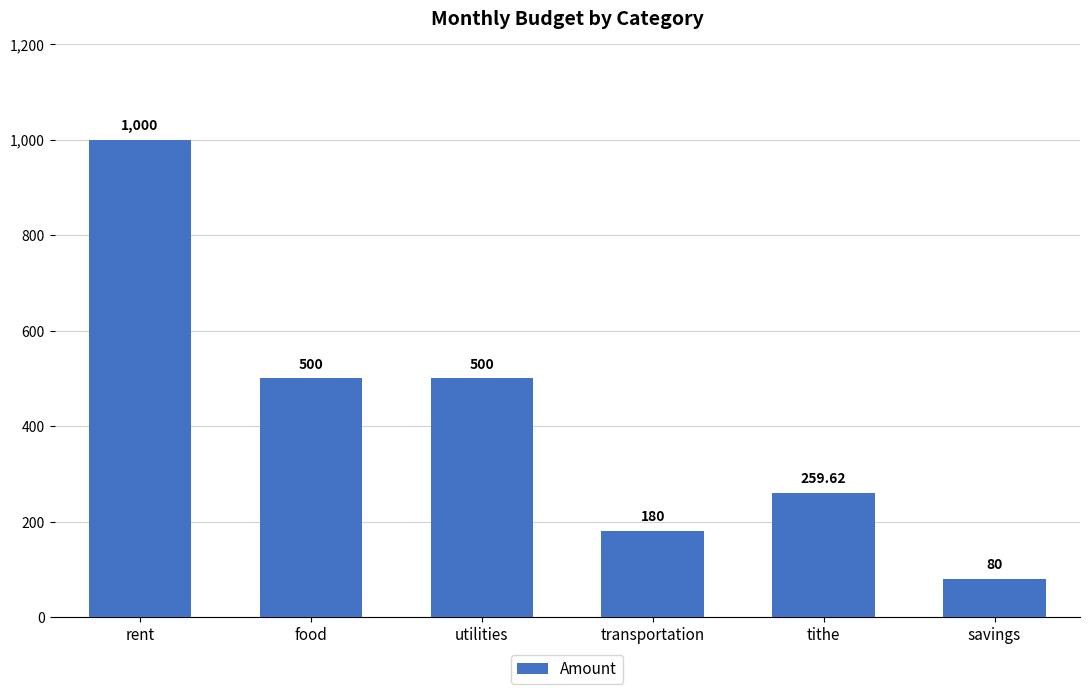

Reading left to right, extract all data points from this chart.

rent=1000.0	food=500.0	utilities=500.0	transportation=180.0	tithe=259.6	savings=80.0